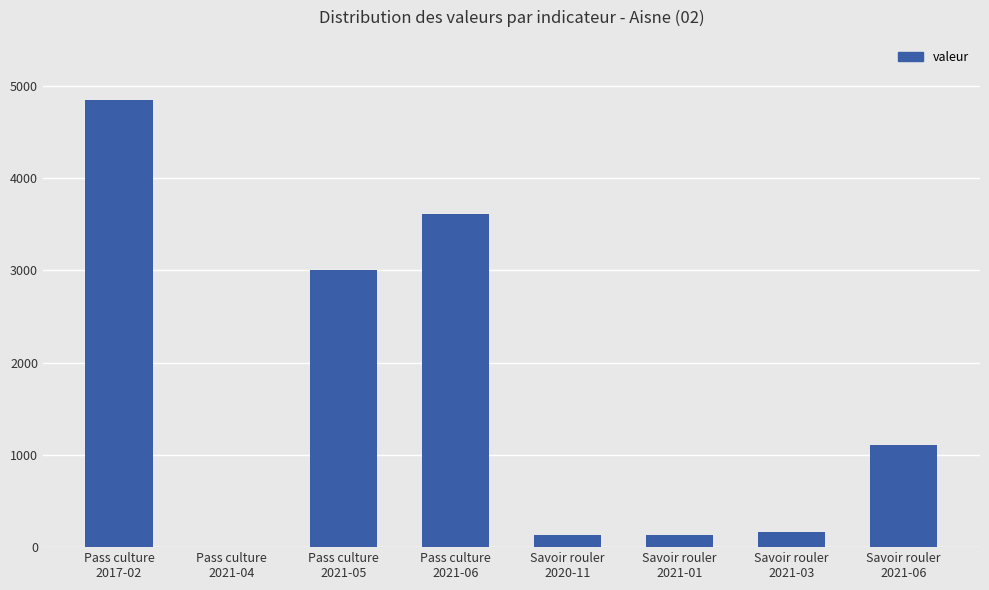

What is the greatest value displayed?

4846